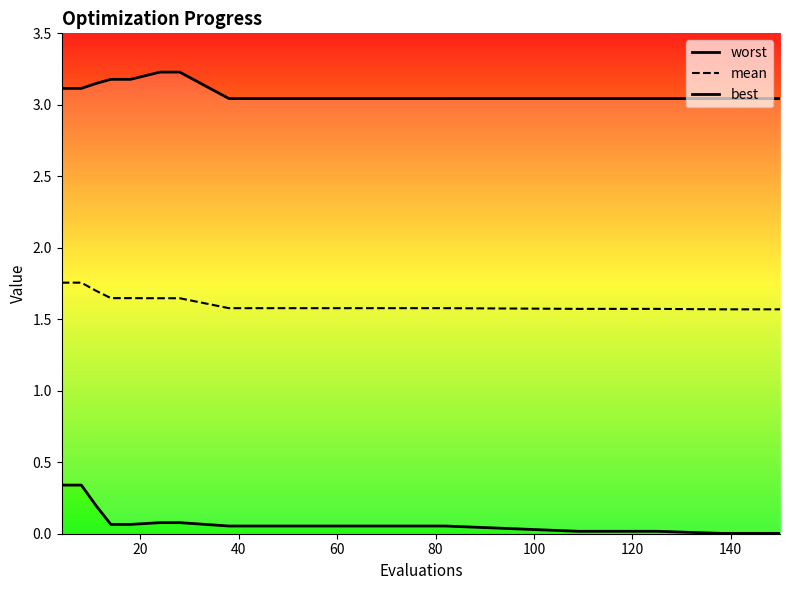

What is the average value of the best series?

0.1